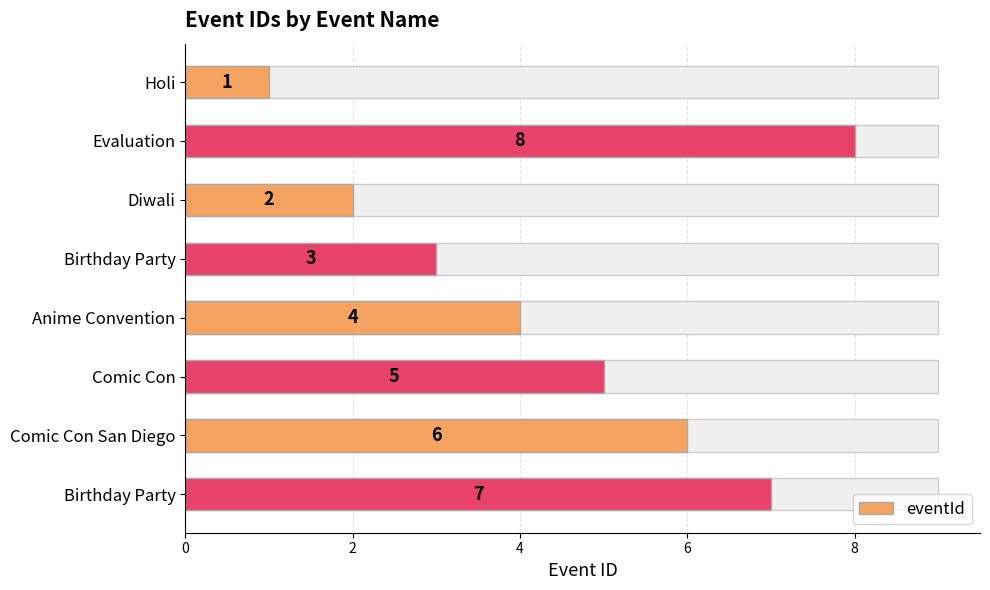

How many data points are less than 5?

4